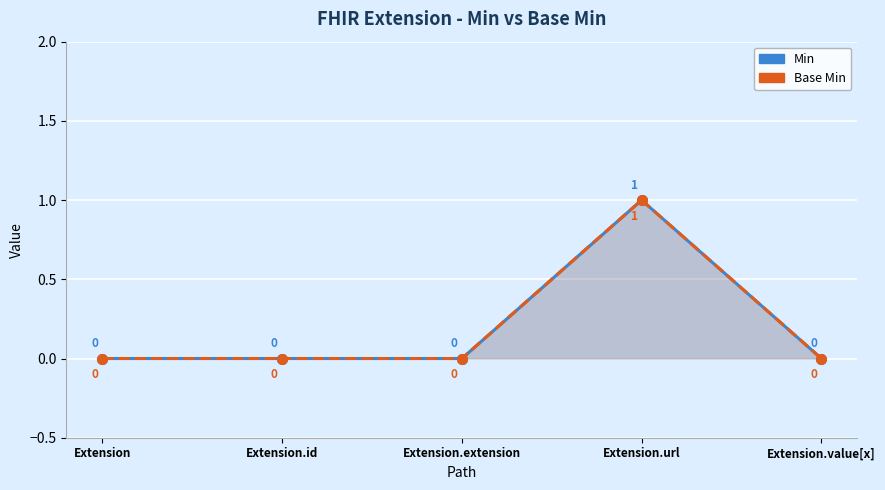

At how many categories does at least one series exceed 0?

1